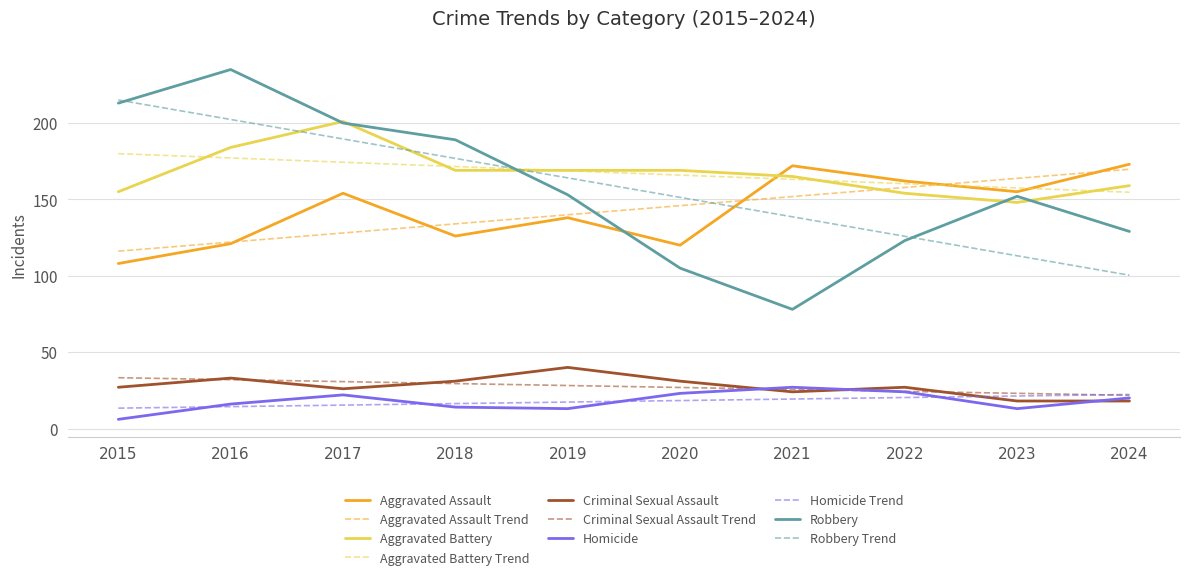

What is the greatest value displayed?

235.0